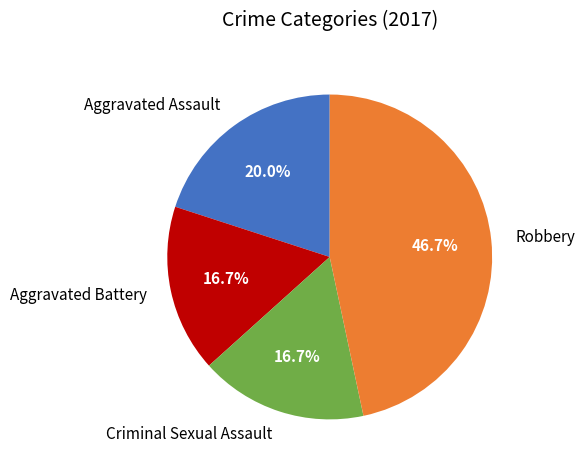

Approximately how many times larger is the value at Robbery compared to Criminal Sexual Assault?

2.8